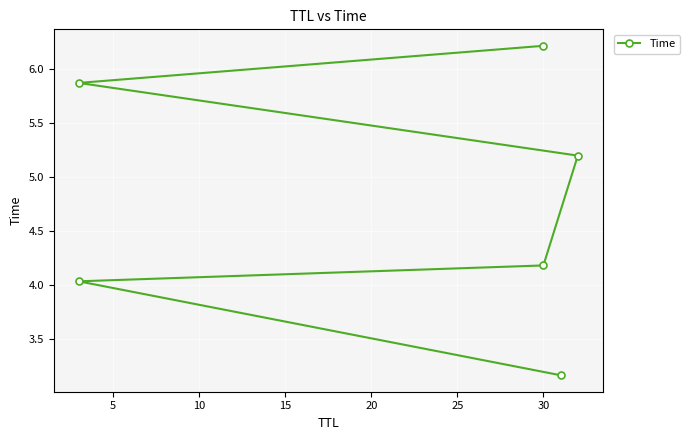

True or false: the data has more than 1 interior local peaks.

False